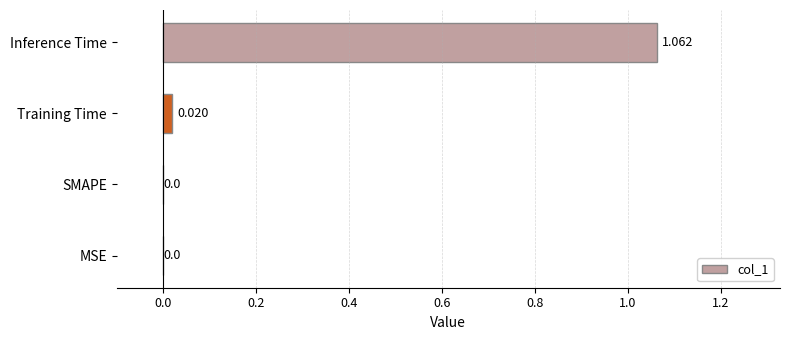

Between SMAPE and Training Time, which is larger?

Training Time